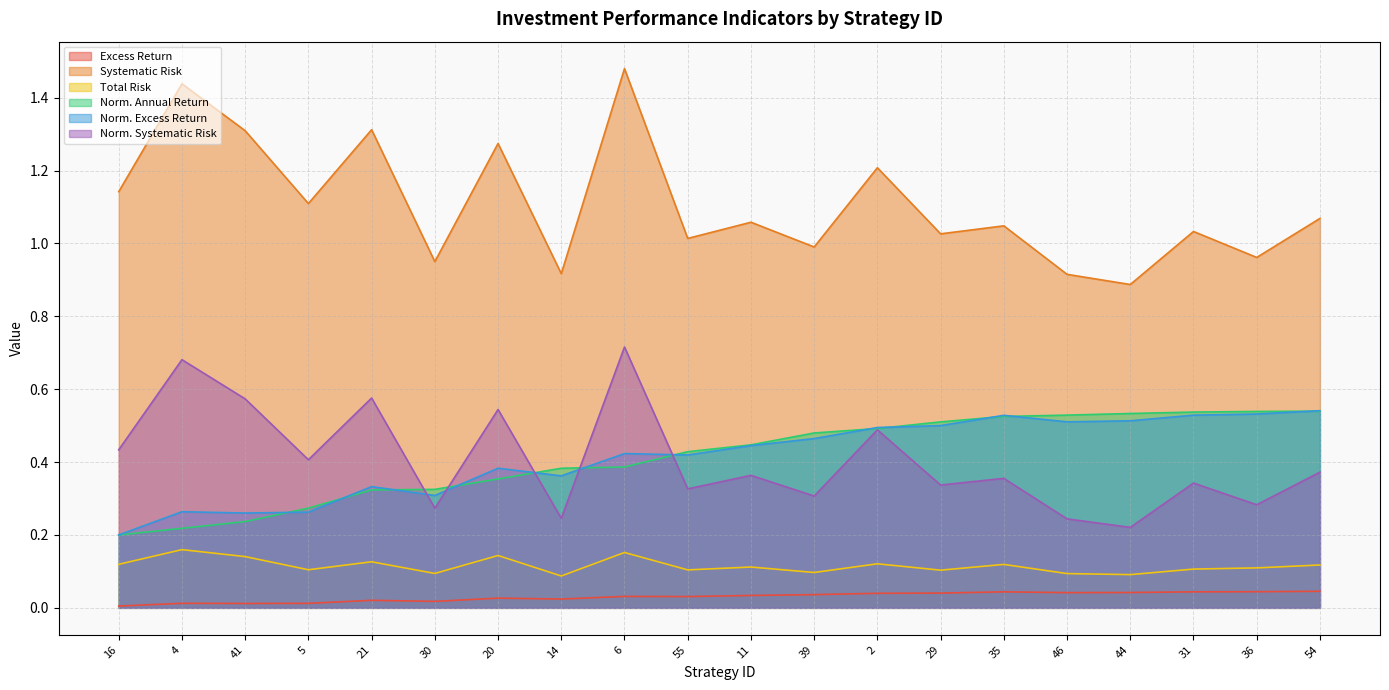

List the labels in order of Norm. Annual Return value, smallest first.

16, 4, 41, 5, 21, 30, 20, 14, 6, 55, 11, 39, 2, 29, 35, 46, 44, 31, 36, 54